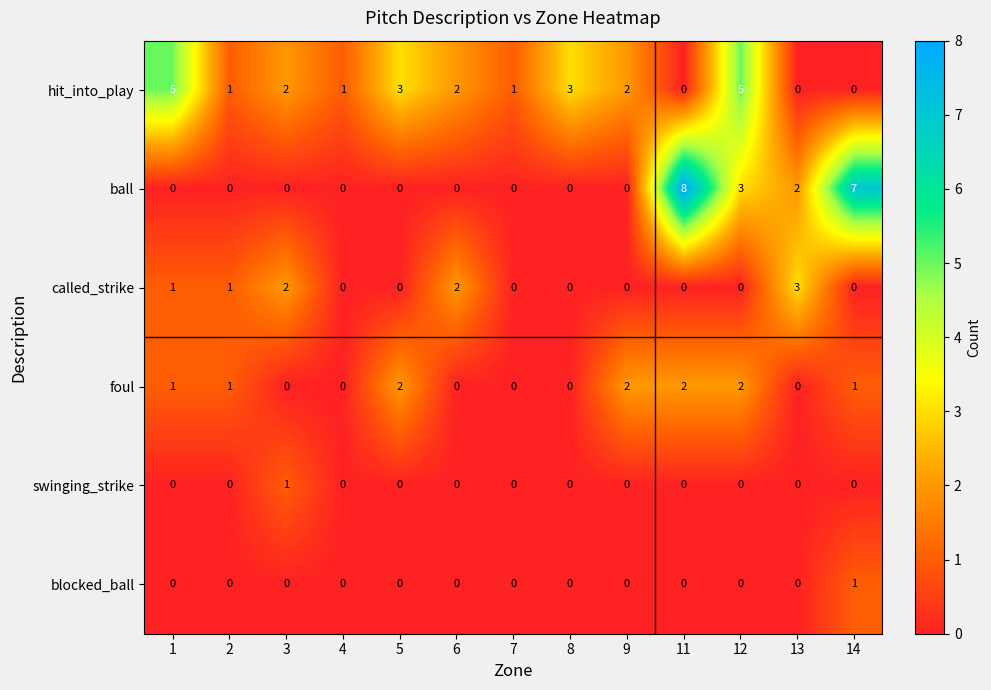

The hit_into_play series shows 3 at 5. True or false?

True